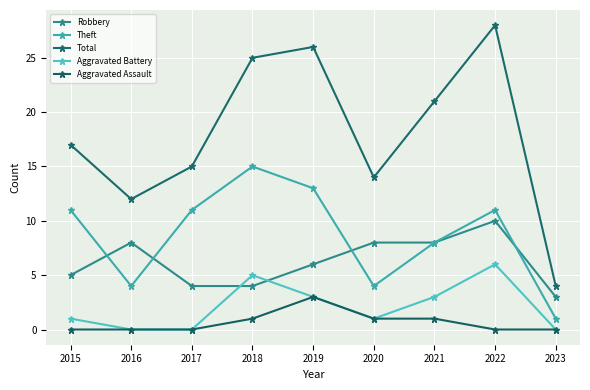

Does the chart display data point markers on the line(s)?

Yes